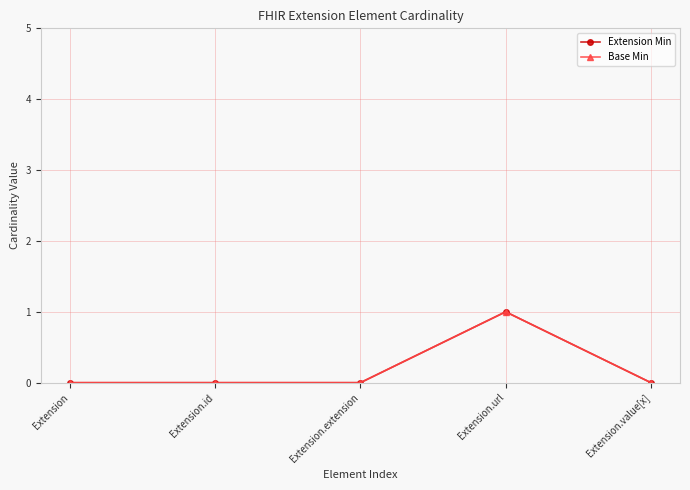

True or false: Extension Min and Base Min intersect in this chart.

False